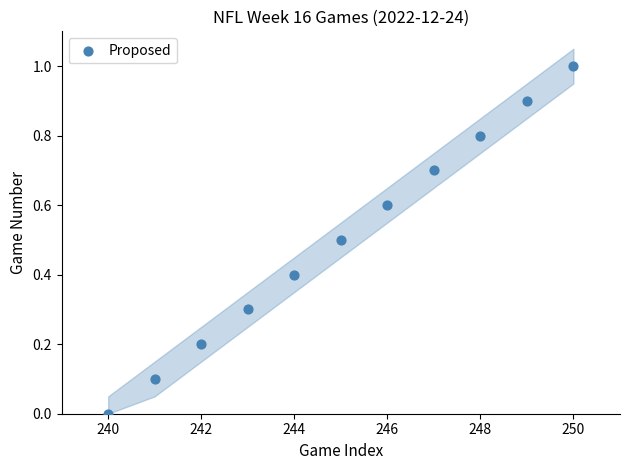

What is the range of Y values (max minus min)?

1.0